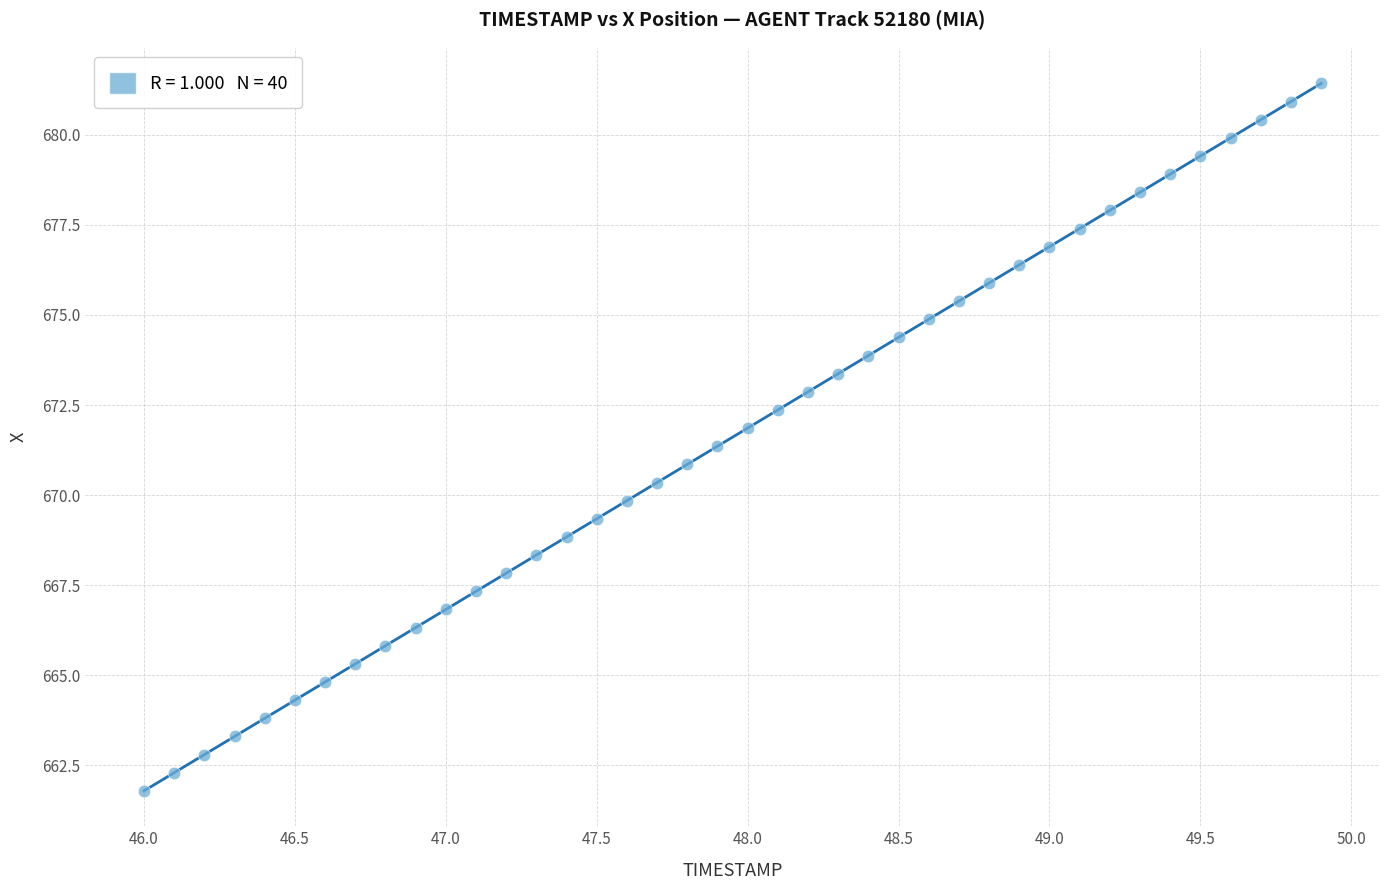

What is the range of Y values (max minus min)?

19.6